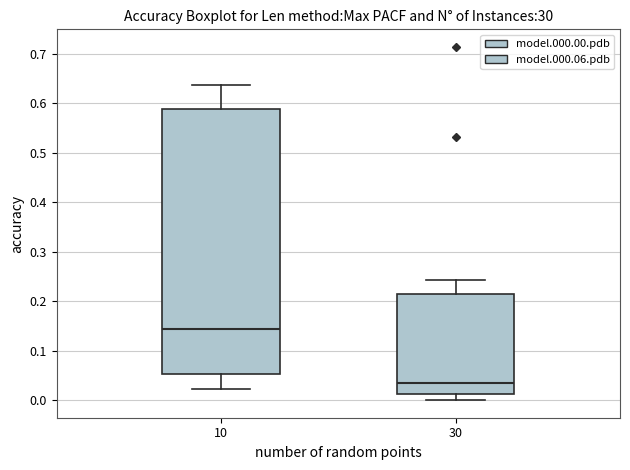

Reading left to right, read every box against the y-axis: the position of its median line, the range the box covers, and the ends of its whiskers. The values are not printed on the chart, so give them approximately, as read against the axis.

10: median 0.14, box 0.05 to 0.59, whiskers 0.02 to 0.64
30: median 0.04, box 0.01 to 0.22, whiskers 0.00 to 0.24